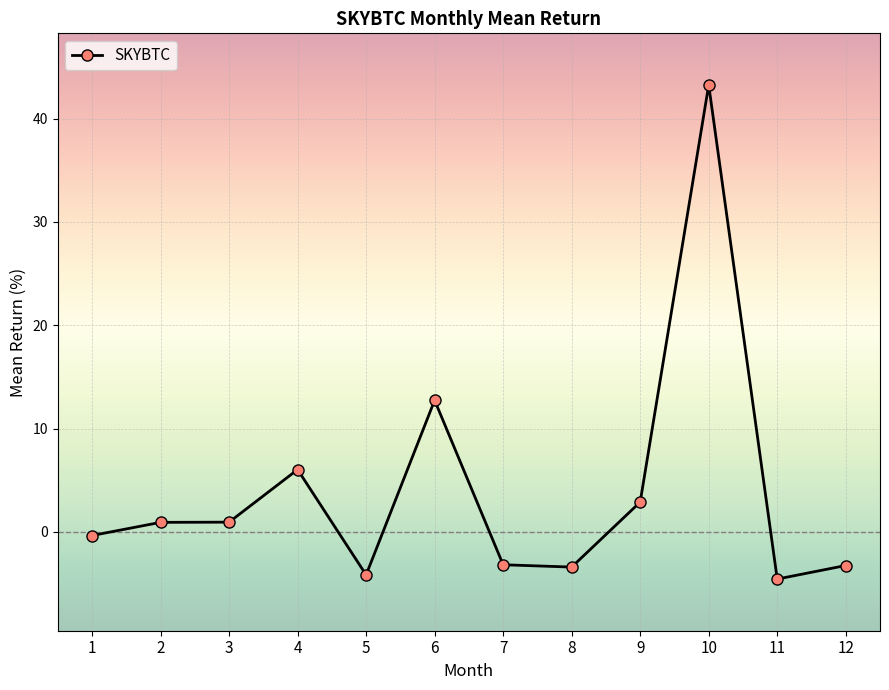

What is the change in value from 7 to 9?

+6.1